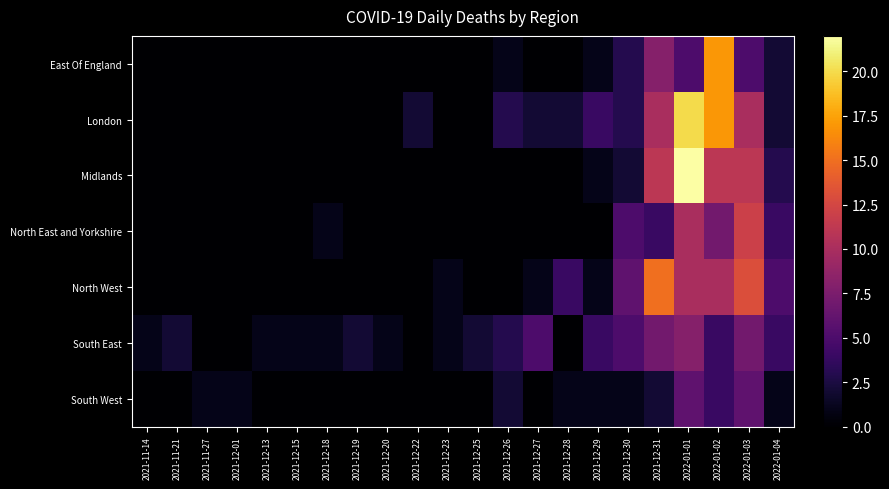

Reading left to right, what are all the values shown in this chart?

East Of England: 2021-11-14=0	2021-11-21=0	2021-11-27=0	2021-12-01=0	2021-12-13=0	2021-12-15=0	2021-12-18=0	2021-12-19=0	2021-12-20=0	2021-12-22=0	2021-12-23=0	2021-12-25=0	2021-12-26=1	2021-12-27=0	2021-12-28=0	2021-12-29=1	2021-12-30=3	2021-12-31=8	2022-01-01=5	2022-01-02=17	2022-01-03=5	2022-01-04=2
London: 2021-11-14=0	2021-11-21=0	2021-11-27=0	2021-12-01=0	2021-12-13=0	2021-12-15=0	2021-12-18=0	2021-12-19=0	2021-12-20=0	2021-12-22=2	2021-12-23=0	2021-12-25=0	2021-12-26=3	2021-12-27=2	2021-12-28=2	2021-12-29=4	2021-12-30=3	2021-12-31=10	2022-01-01=20	2022-01-02=17	2022-01-03=10	2022-01-04=2
Midlands: 2021-11-14=0	2021-11-21=0	2021-11-27=0	2021-12-01=0	2021-12-13=0	2021-12-15=0	2021-12-18=0	2021-12-19=0	2021-12-20=0	2021-12-22=0	2021-12-23=0	2021-12-25=0	2021-12-26=0	2021-12-27=0	2021-12-28=0	2021-12-29=1	2021-12-30=2	2021-12-31=11	2022-01-01=22	2022-01-02=11	2022-01-03=11	2022-01-04=3
North East and Yorkshire: 2021-11-14=0	2021-11-21=0	2021-11-27=0	2021-12-01=0	2021-12-13=0	2021-12-15=0	2021-12-18=1	2021-12-19=0	2021-12-20=0	2021-12-22=0	2021-12-23=0	2021-12-25=0	2021-12-26=0	2021-12-27=0	2021-12-28=0	2021-12-29=0	2021-12-30=5	2021-12-31=4	2022-01-01=10	2022-01-02=7	2022-01-03=12	2022-01-04=4
North West: 2021-11-14=0	2021-11-21=0	2021-11-27=0	2021-12-01=0	2021-12-13=0	2021-12-15=0	2021-12-18=0	2021-12-19=0	2021-12-20=0	2021-12-22=0	2021-12-23=1	2021-12-25=0	2021-12-26=0	2021-12-27=1	2021-12-28=4	2021-12-29=1	2021-12-30=6	2021-12-31=15	2022-01-01=10	2022-01-02=10	2022-01-03=13	2022-01-04=5
South East: 2021-11-14=1	2021-11-21=2	2021-11-27=0	2021-12-01=0	2021-12-13=1	2021-12-15=1	2021-12-18=1	2021-12-19=2	2021-12-20=1	2021-12-22=0	2021-12-23=1	2021-12-25=2	2021-12-26=3	2021-12-27=5	2021-12-28=0	2021-12-29=4	2021-12-30=5	2021-12-31=7	2022-01-01=8	2022-01-02=4	2022-01-03=7	2022-01-04=4
South West: 2021-11-14=0	2021-11-21=0	2021-11-27=1	2021-12-01=1	2021-12-13=0	2021-12-15=0	2021-12-18=0	2021-12-19=0	2021-12-20=0	2021-12-22=0	2021-12-23=0	2021-12-25=0	2021-12-26=2	2021-12-27=0	2021-12-28=1	2021-12-29=1	2021-12-30=1	2021-12-31=2	2022-01-01=6	2022-01-02=4	2022-01-03=6	2022-01-04=1